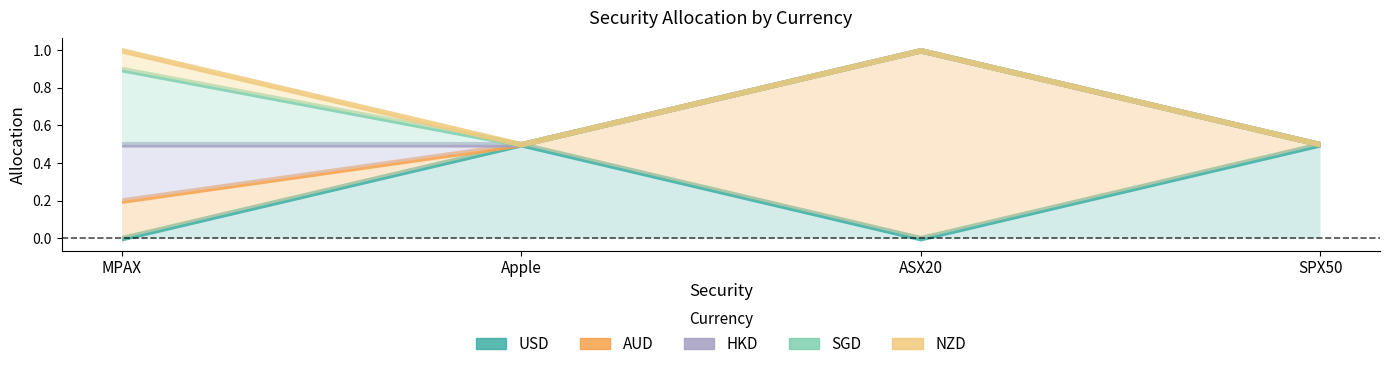

Where is the first local minimum for USD?

ASX20